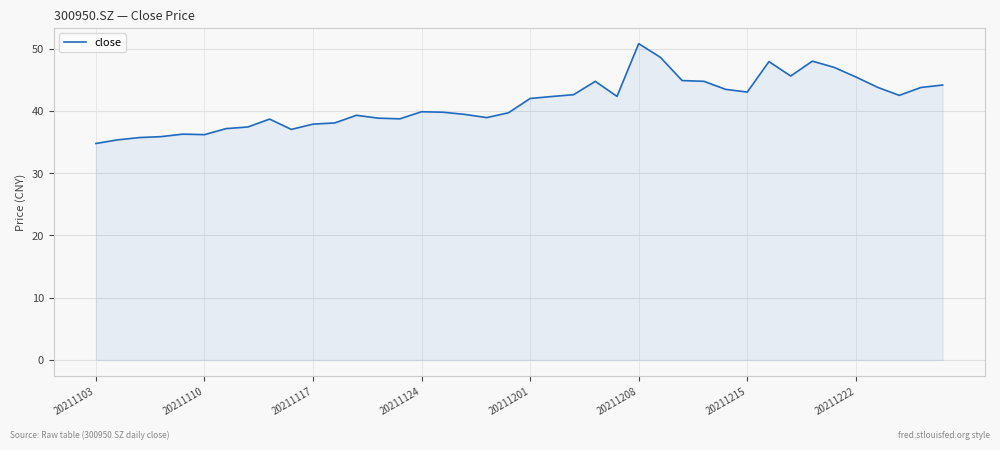

What is the minimum value shown in the chart?

34.8